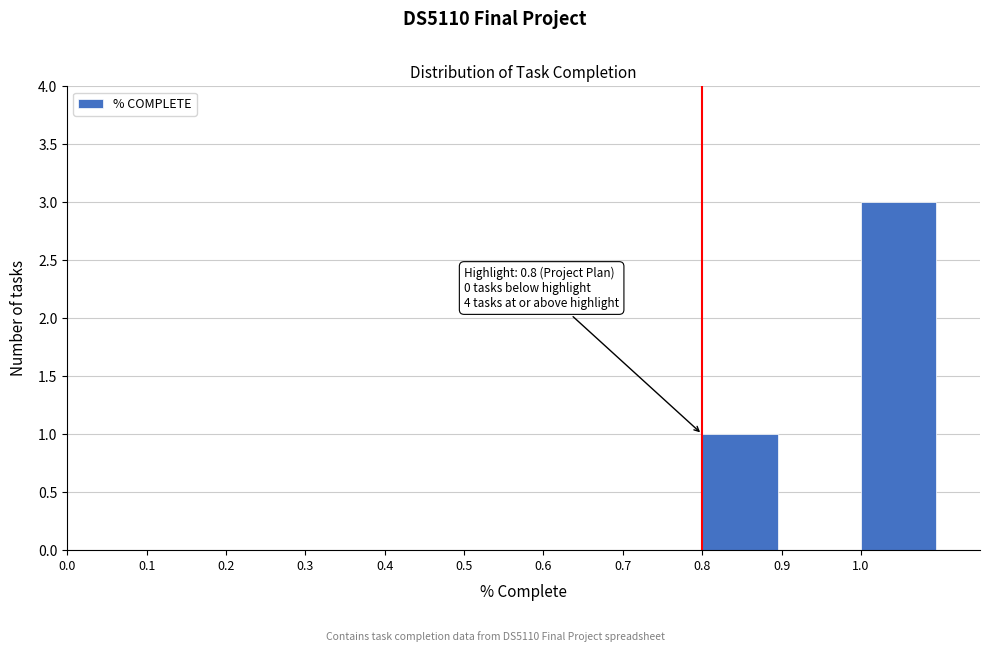

Over which range of the x-axis is the bar tallest?

1.0 to 1.1